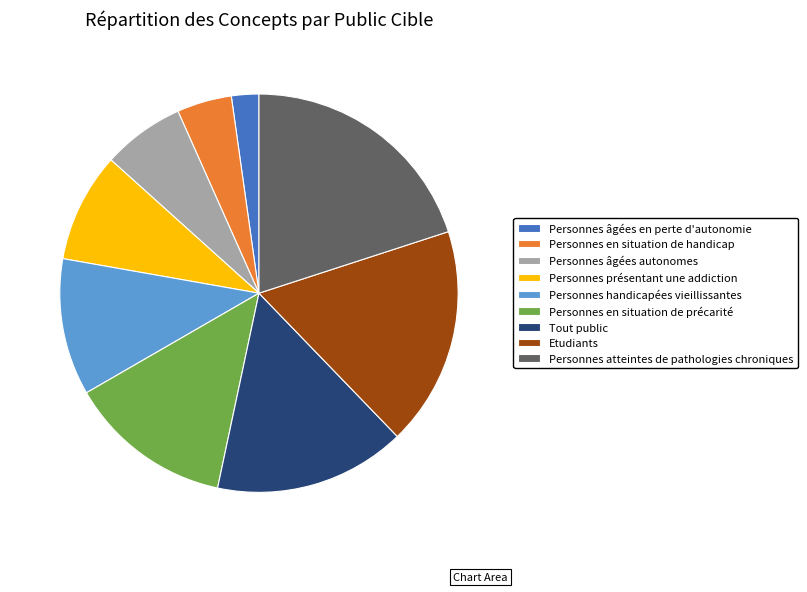

Which slice is the smallest?

Personnes âgées en perte d'autonomie